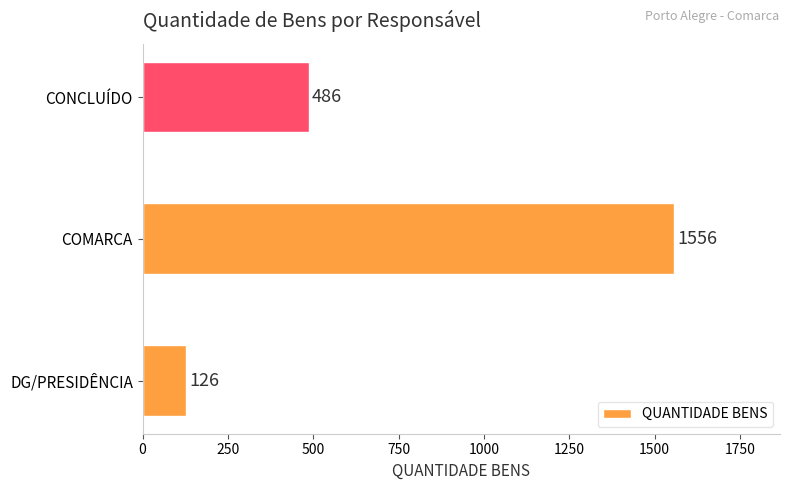

What is the sum of the values at COMARCA and CONCLUÍDO?

2042